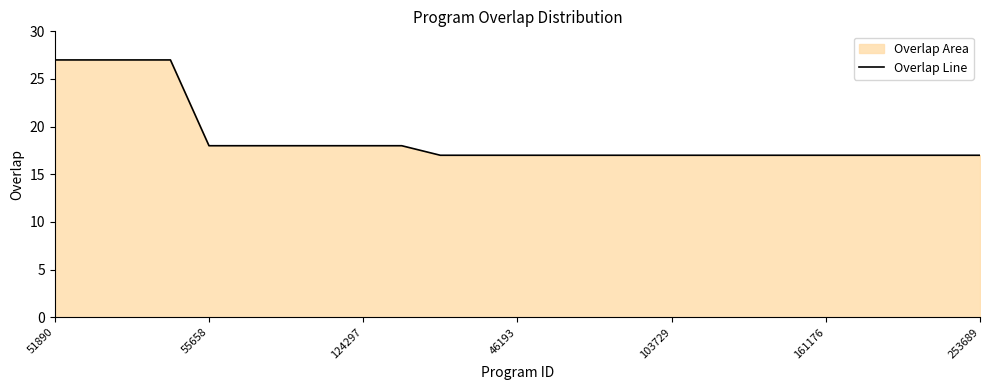

Count the values in the range 17 to 18.

21